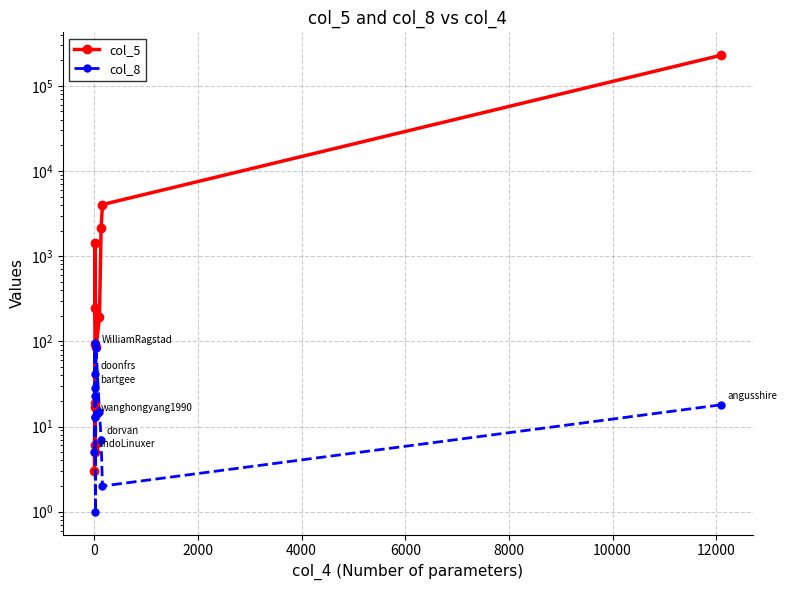

What is the difference between the maximum and second lowest values in the col_5 series?

229012